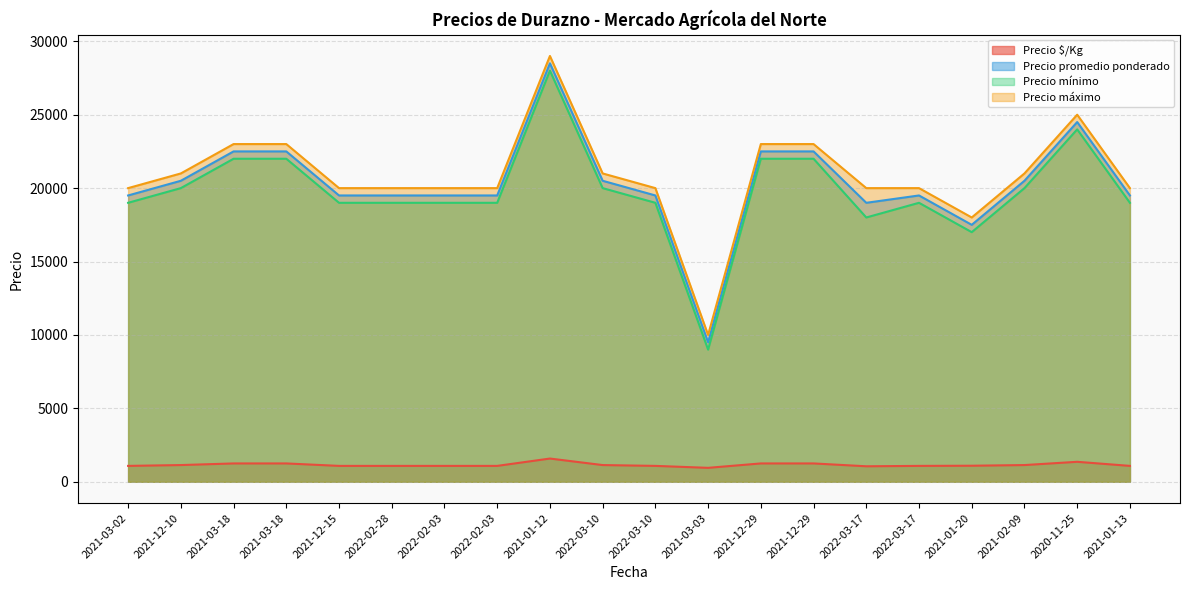

At how many categories does at least one series exceed 8393?

20